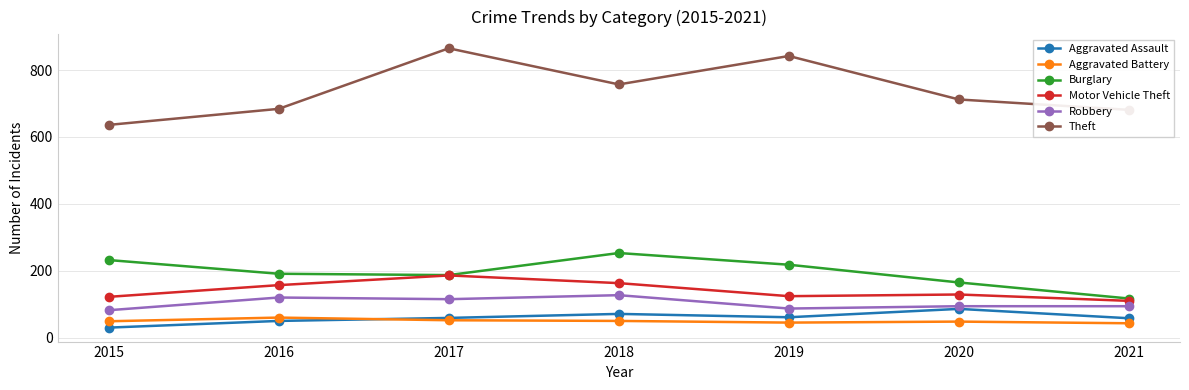

What is the value of the Theft point at the 3rd from the left?

865